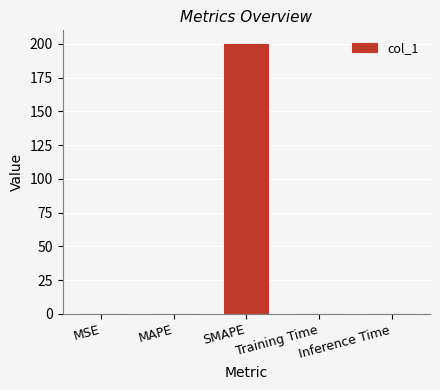

The value at MSE is 0.0. True or false?

True